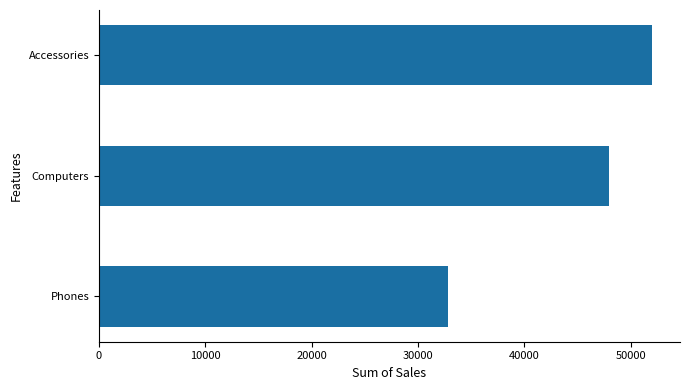

The value at Accessories is 70037.4. True or false?

False